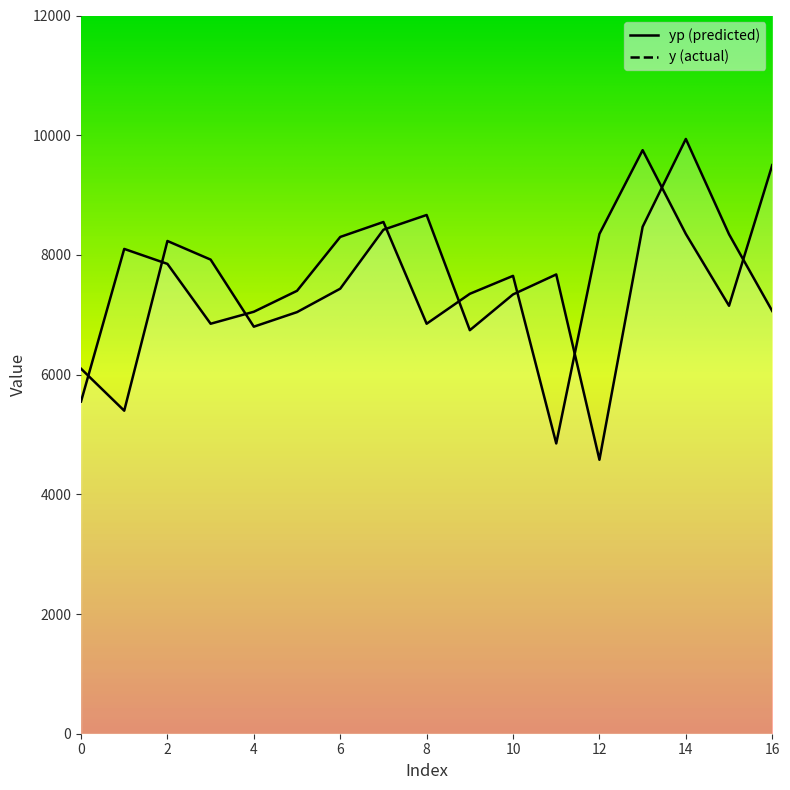

Which category has the highest value in the yp series?

14